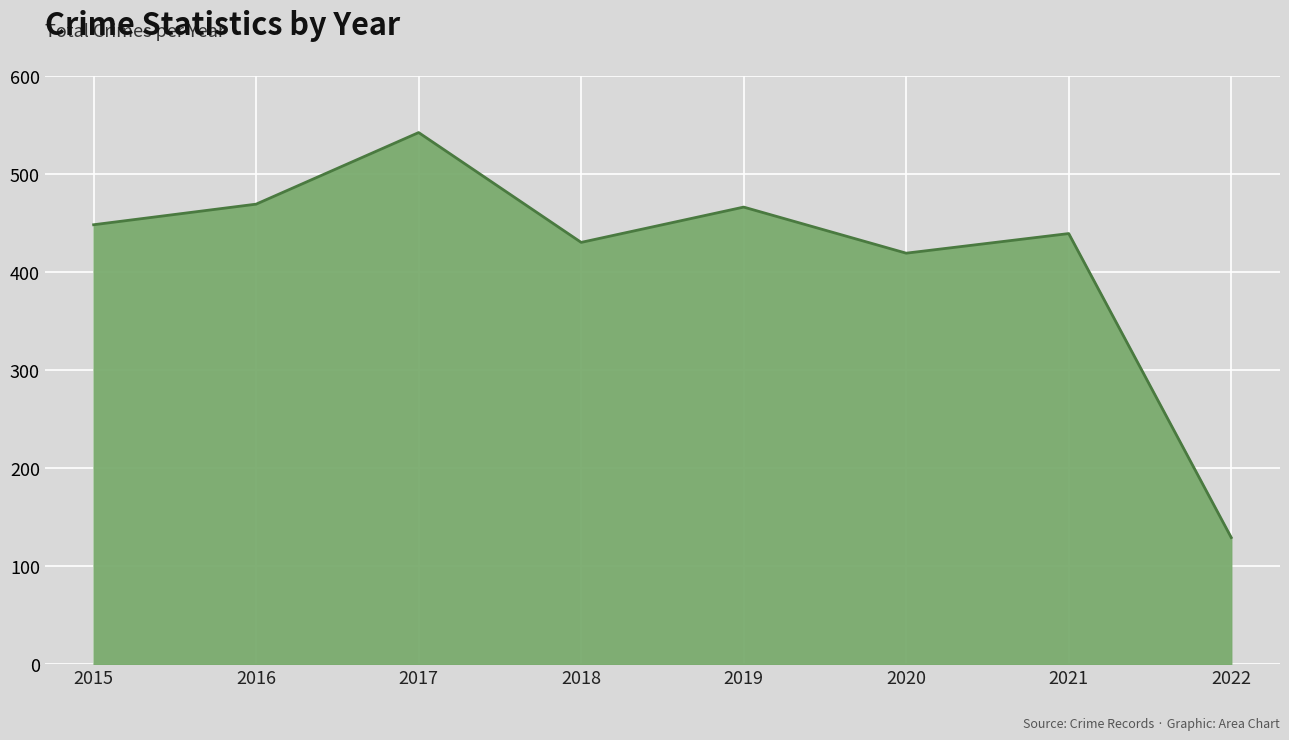

What is the minimum value shown in the chart?

129